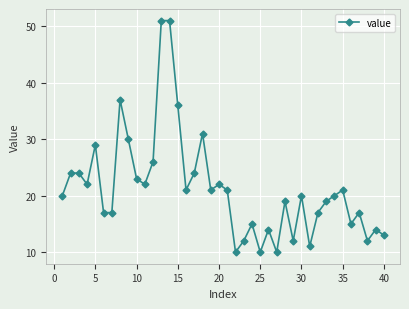

What is the smallest value displayed?

10